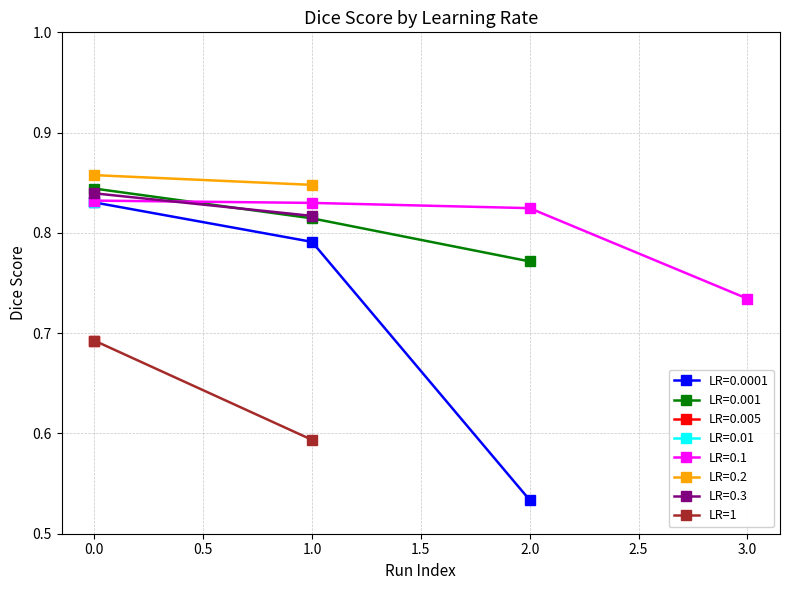

How many LR=0.001 values are between 0 and 1?

3